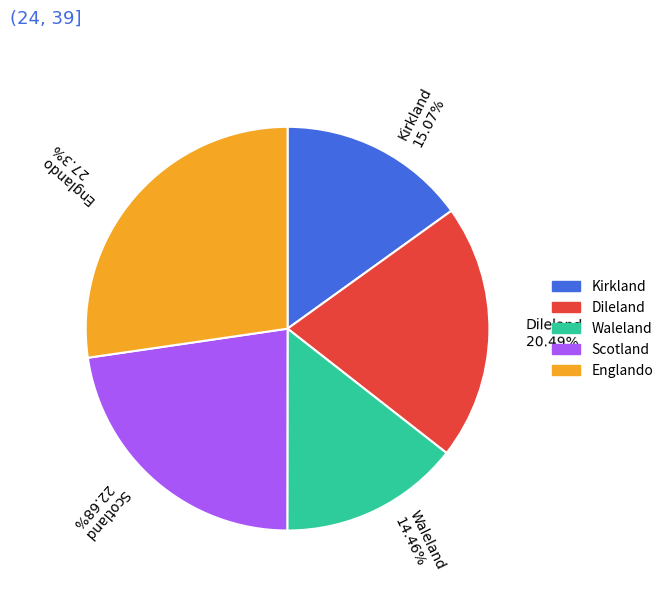

Which slice is the largest?

Englando